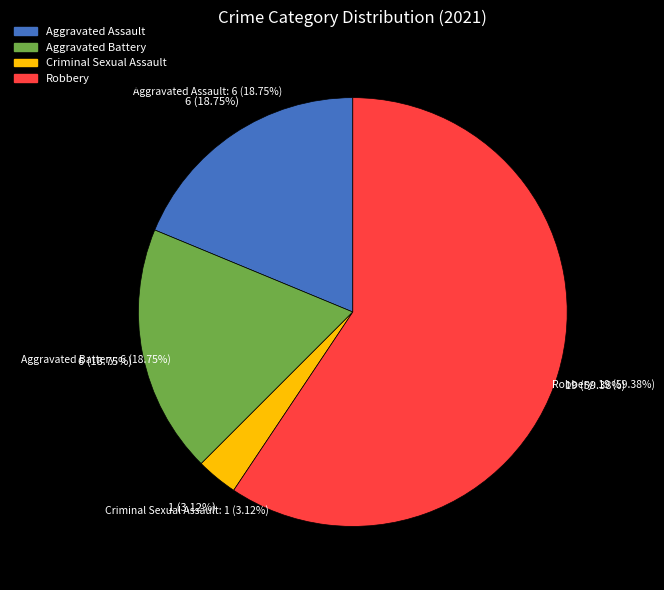

To the nearest percent, what is the combined percentage of Criminal Sexual Assault and Robbery?

62%